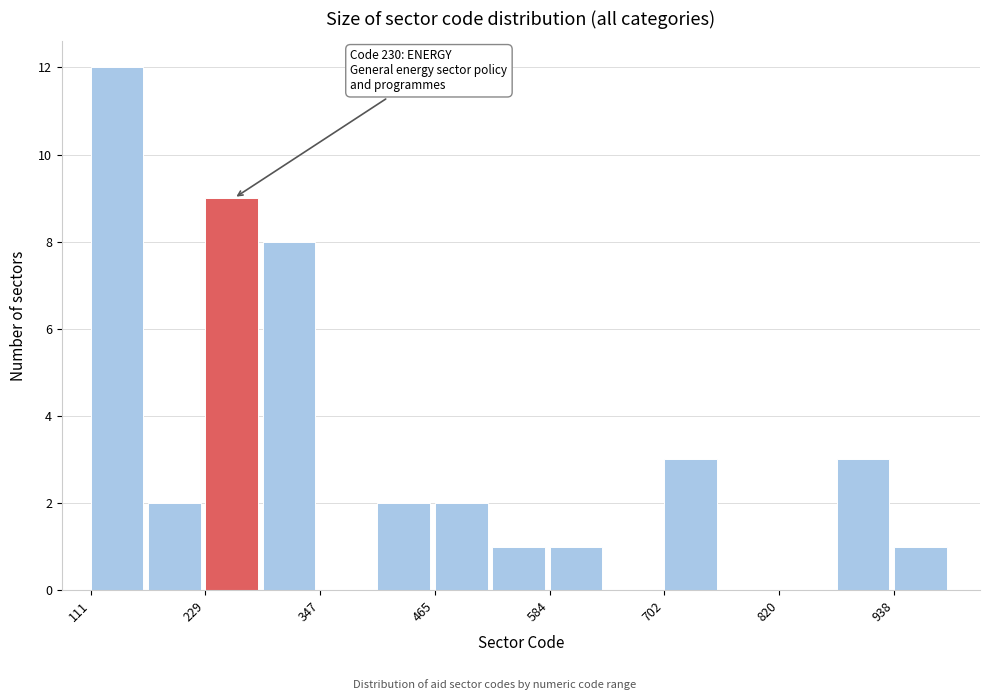

Around what value on the x-axis is the tallest bar? Give the approximate position of its centre, as read against the axis.

140